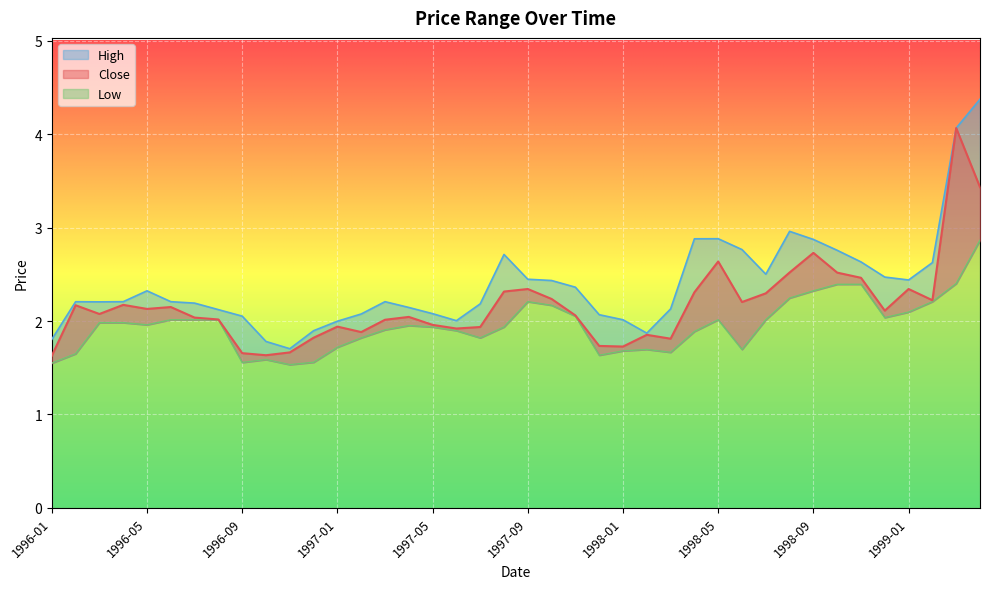

What is the greatest value displayed?

4.4